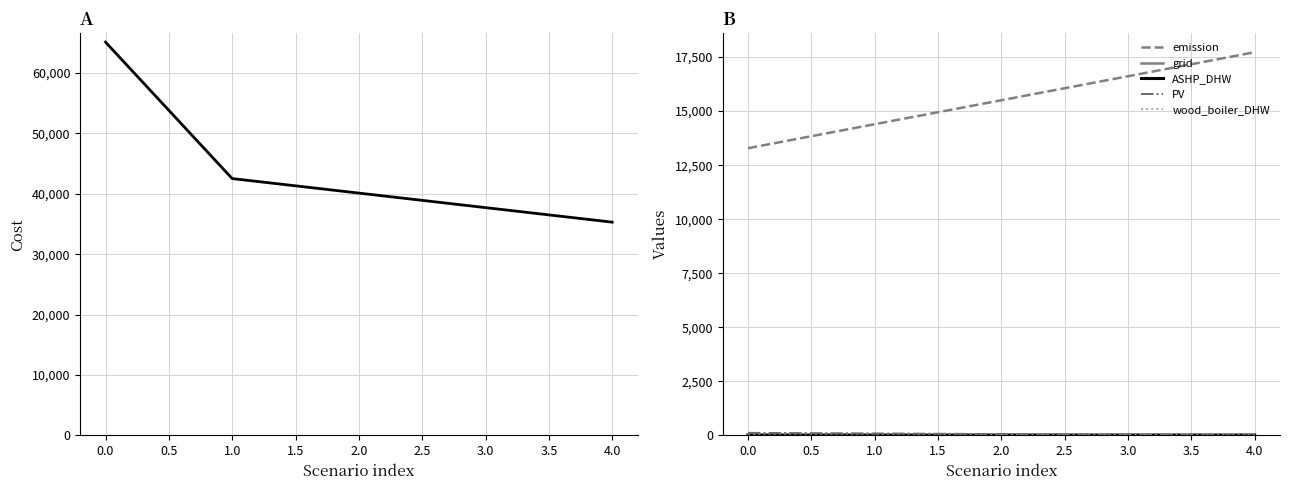

List the series in order of their peak value, lowest first.

wood_boiler_DHW, ASHP_DHW, grid, PV, emission, cost